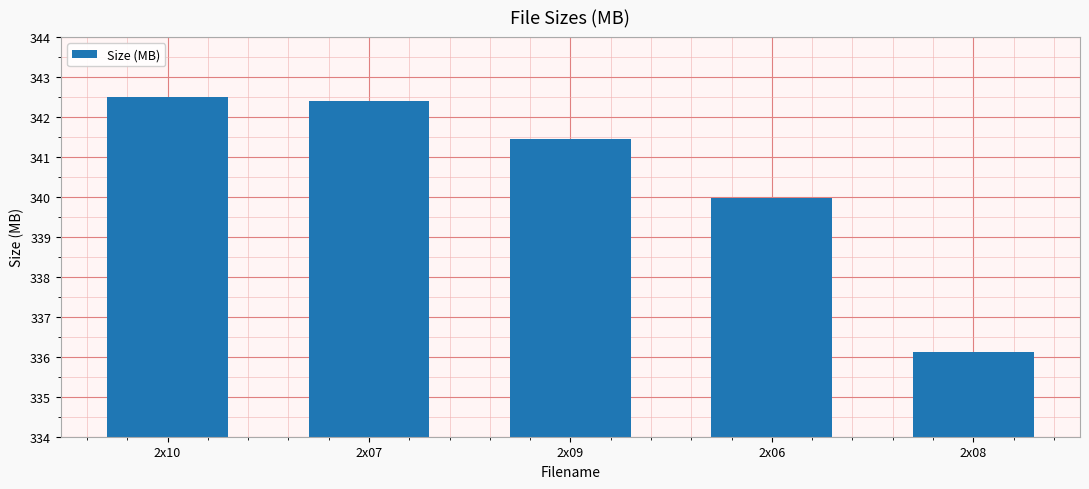

How many values are below 341?

2